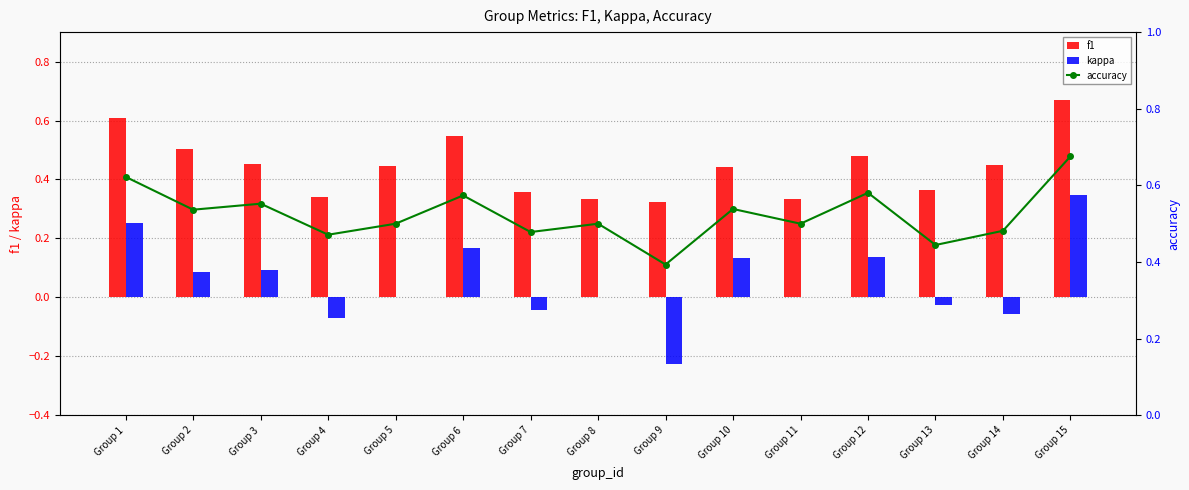

At which label does kappa first exceed 0?

Group 1